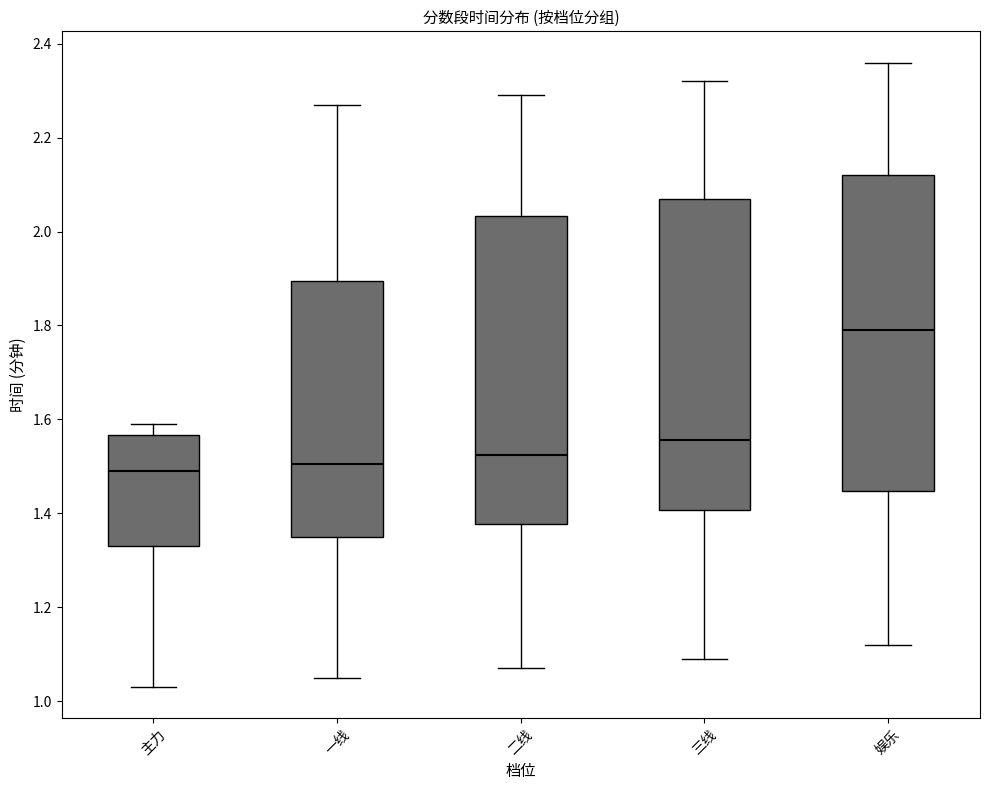

Reading left to right, read every box against the y-axis: the position of its median line, the range the box covers, and the ends of its whiskers. The values are not printed on the chart, so give them approximately, as read against the axis.

主力: median 1.50, box 1.34 to 1.56, whiskers 1.04 to 1.60
一线: median 1.50, box 1.36 to 1.90, whiskers 1.06 to 2.28
二线: median 1.52, box 1.38 to 2.04, whiskers 1.08 to 2.30
三线: median 1.56, box 1.40 to 2.08, whiskers 1.10 to 2.32
娱乐: median 1.80, box 1.44 to 2.12, whiskers 1.12 to 2.36